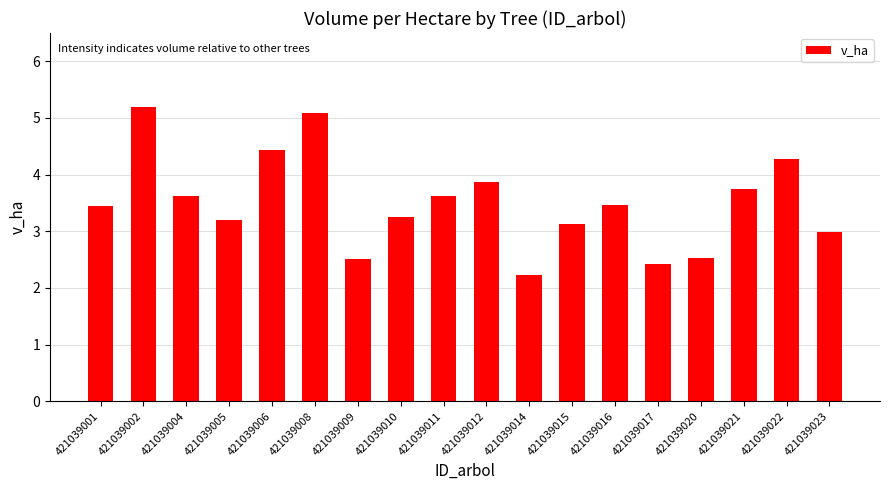

Where is the data nearest to the value 3?

421039023